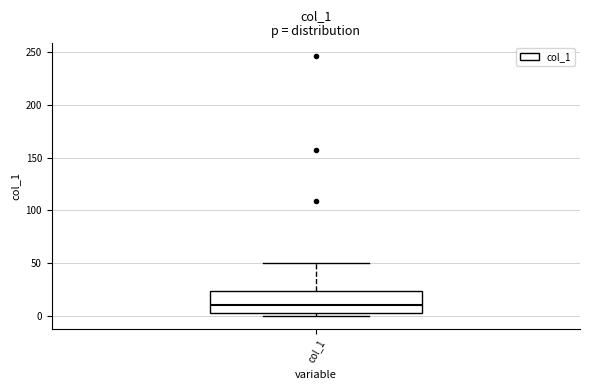

Where is the lower edge of the box for col_1 on the y-axis? The values are not printed on the chart, so give them approximately, as read against the axis.

5